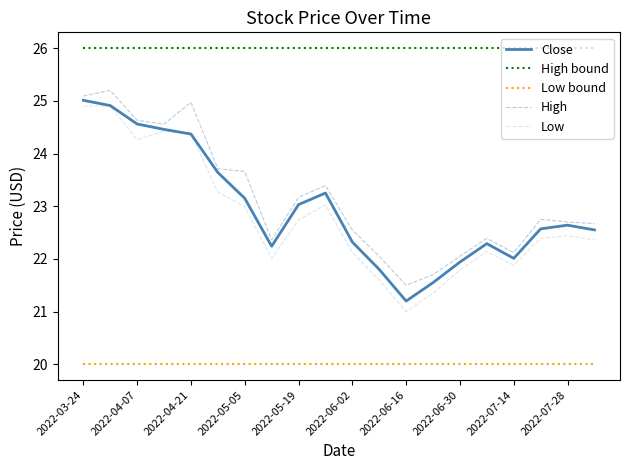

Does the chart display data point markers on the line(s)?

No